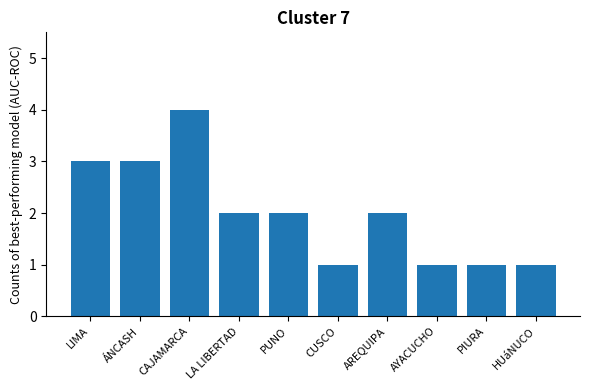

What is the value of the 10th bar from the left?

1